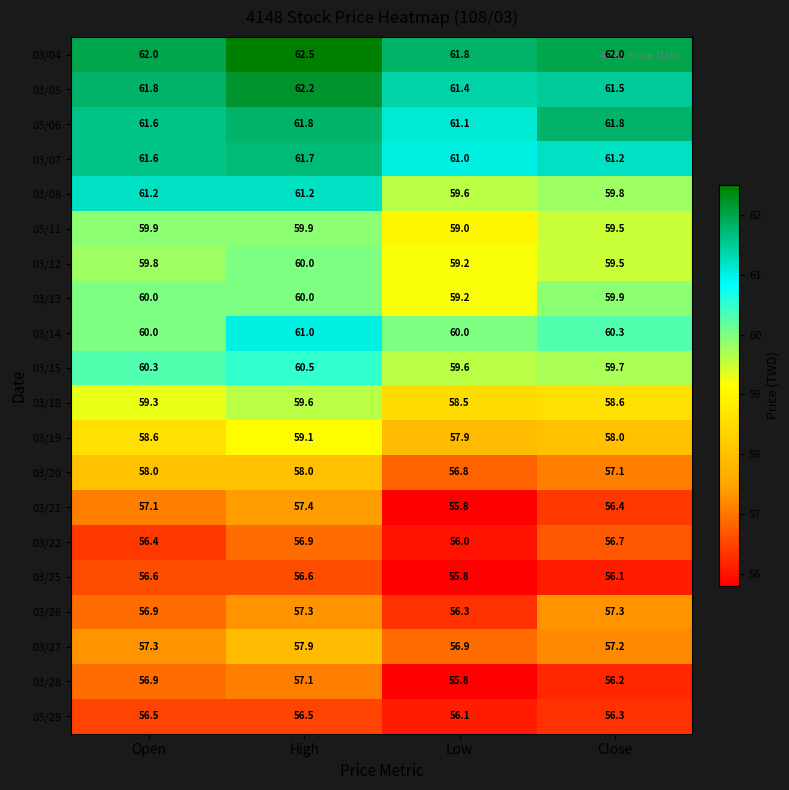

Count the number of data series in this chart.

20